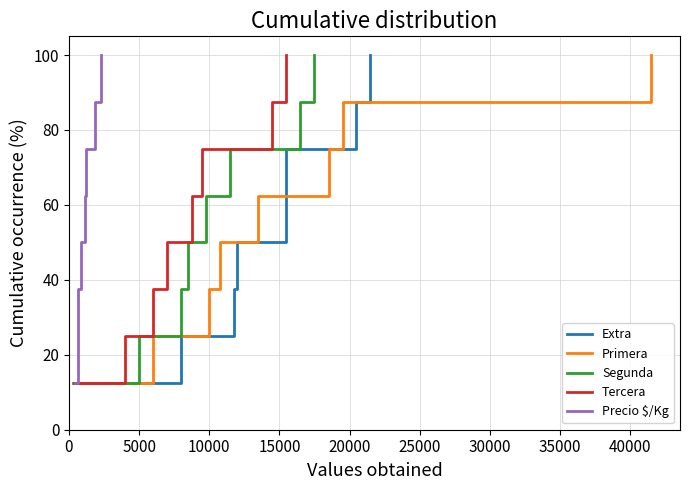

What is the smallest value displayed?

12.5